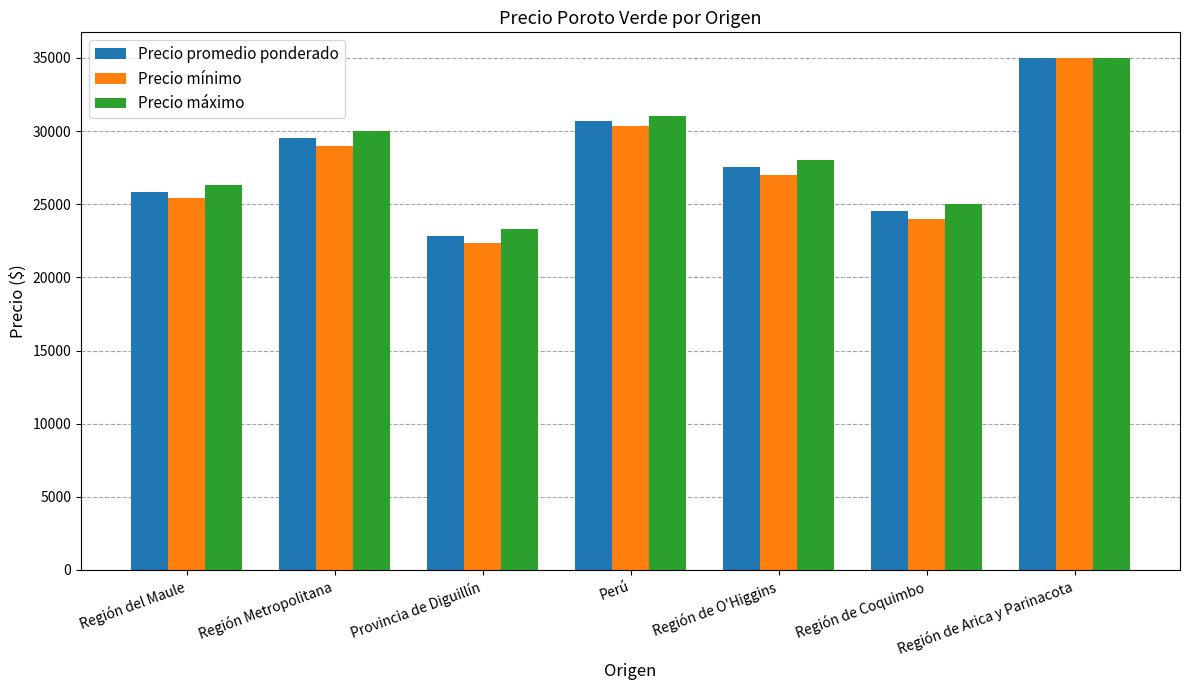

True or false: Precio máximo has a value of 30000 at Región Metropolitana.

True